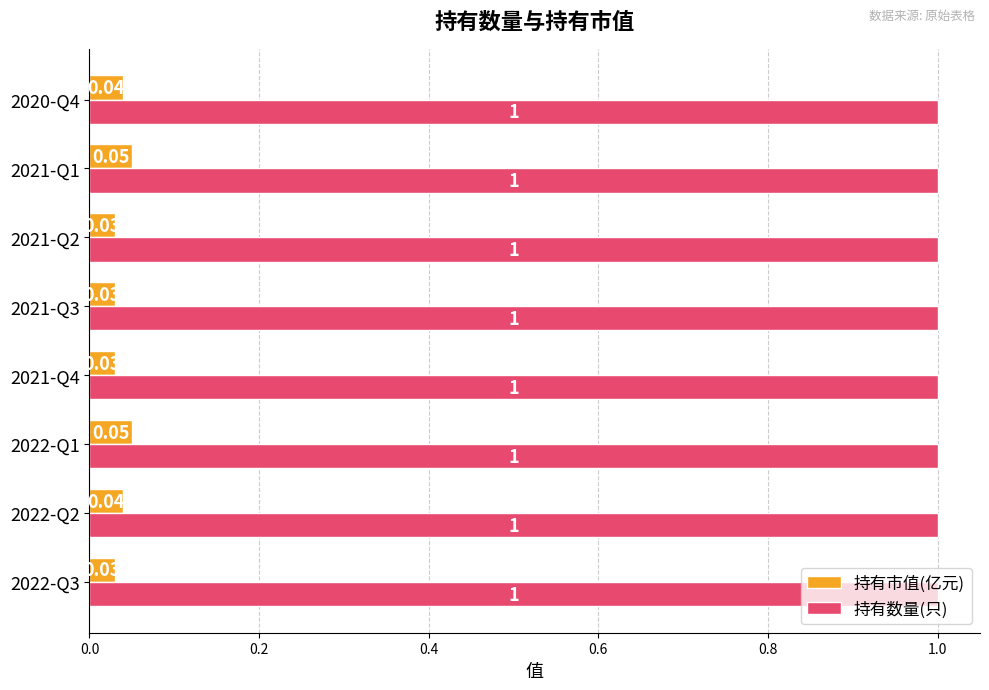

List the series in order of their peak value, highest first.

持有数量(只), 持有市值(亿元)